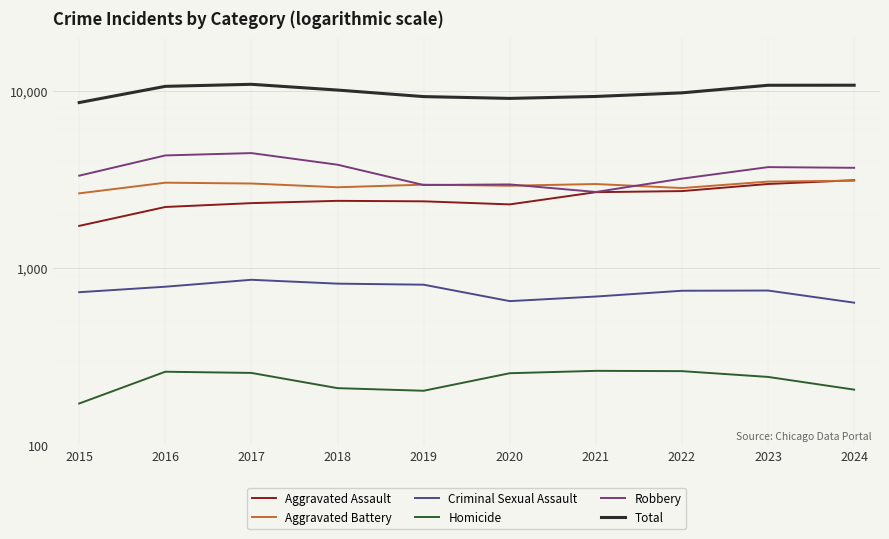

The value of Aggravated Battery at 2023 is 3079. True or false?

True